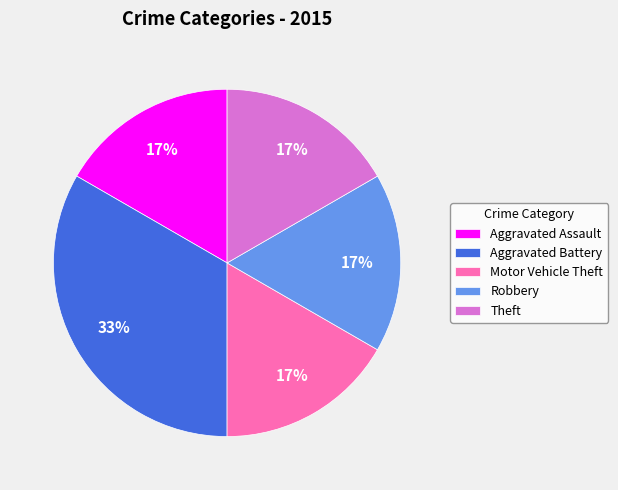

Is there any slice that represents more than half of the pie?

No